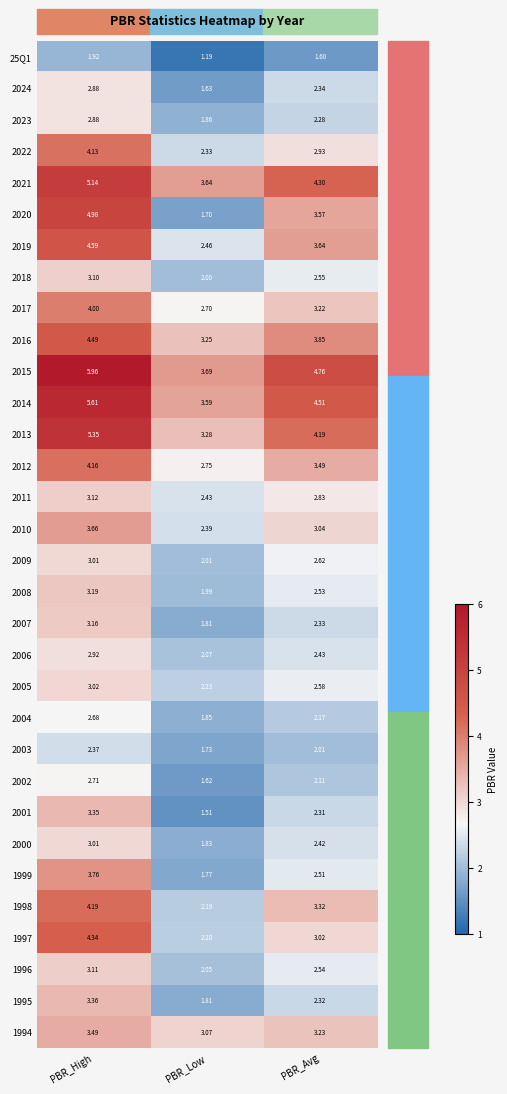

Is the value of 1998 at PBR_Low greater than the value of 2007 at PBR_High?

No